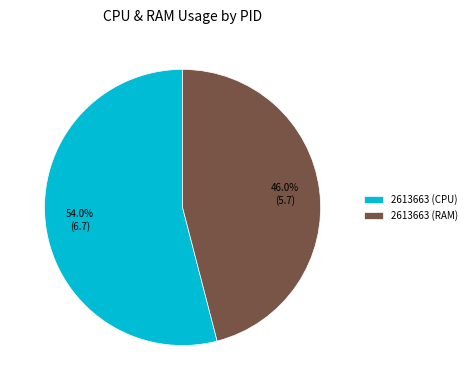

Rank the categories by value from highest to lowest.

2613663 (CPU), 2613663 (RAM)